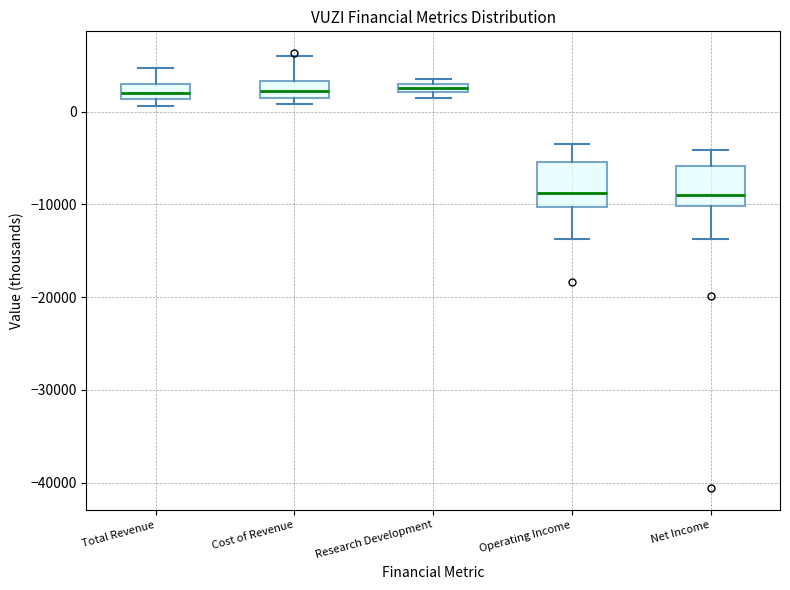

Where is the lower edge of the box for Operating Income on the y-axis? The values are not printed on the chart, so give them approximately, as read against the axis.

-10000